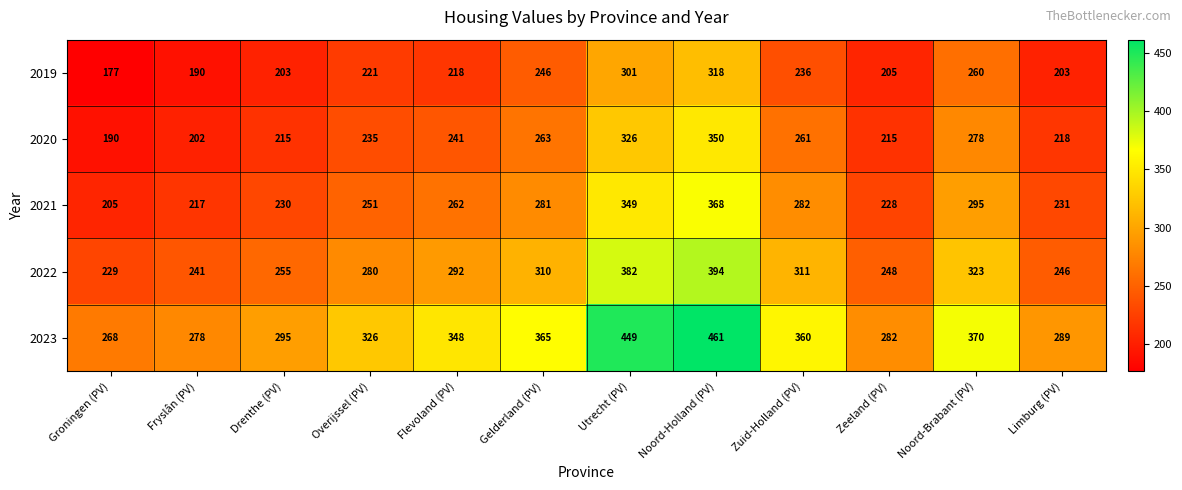

Which category has the highest value in the 2020 series?

Noord-Holland (PV)